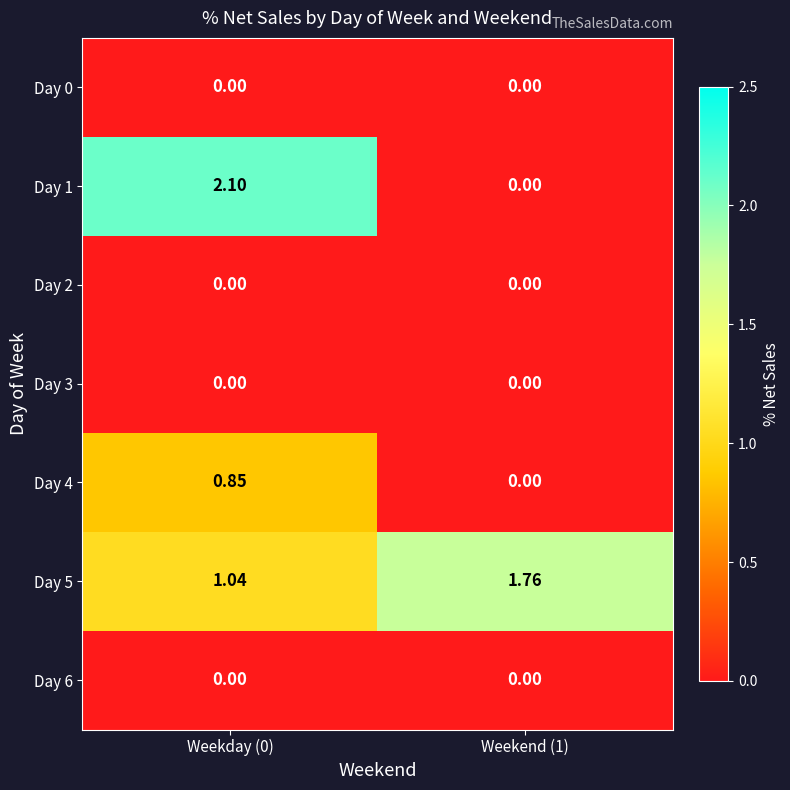

How many series are shown in this chart?

7